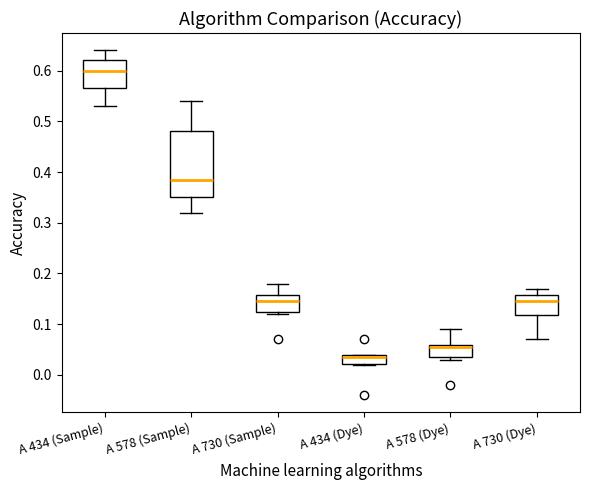

Which box is the tallest, from its lower edge to its upper edge?

A 578 (Sample)